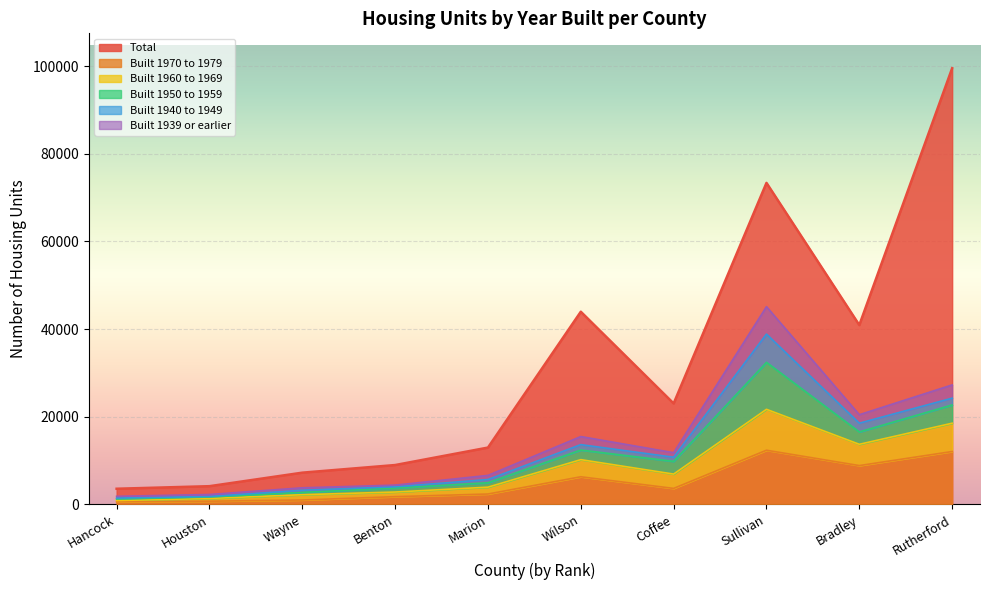

Is the value of Built 1960 to 1969 at Wayne greater than the value of Built 1939 or earlier at Coffee?

No